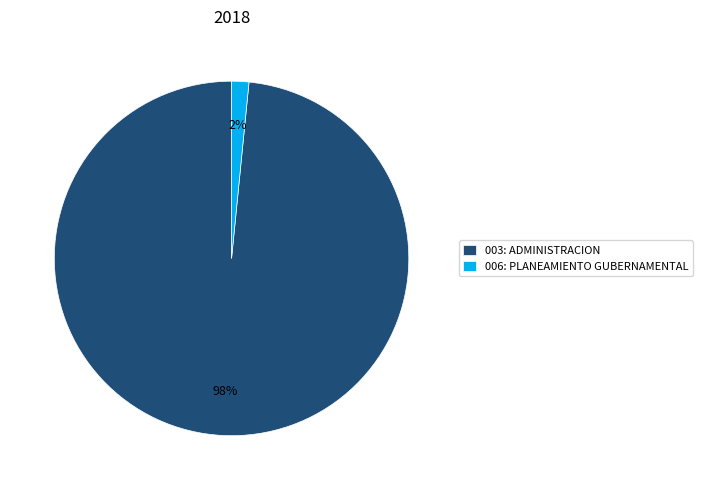

Which category has the biggest portion of the pie?

003: ADMINISTRACION